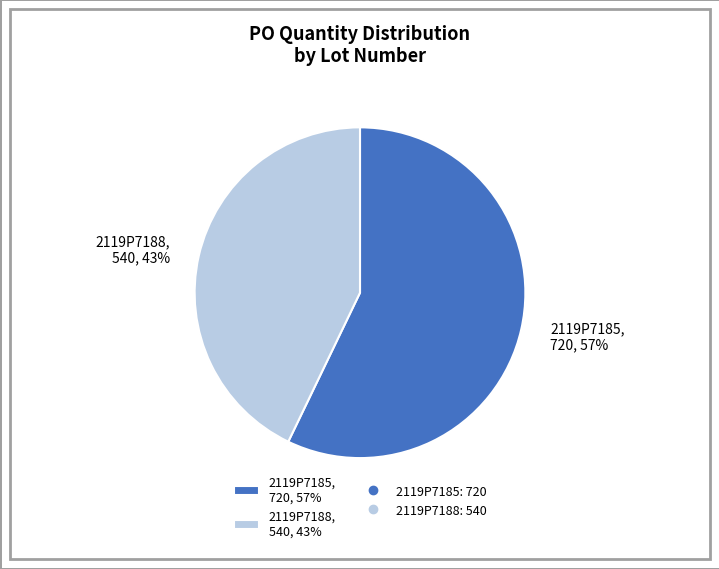

How many slices are in this pie chart?

2